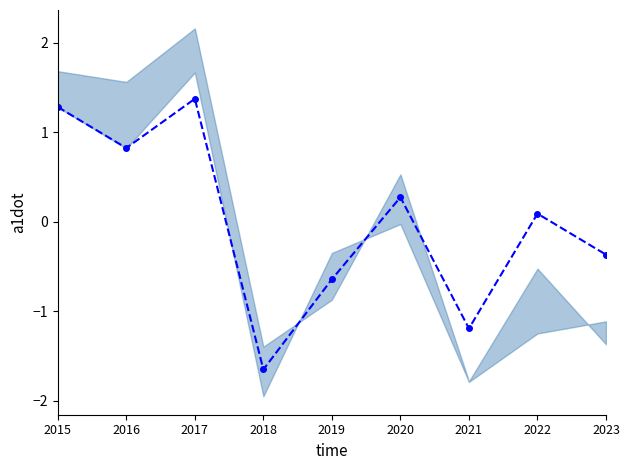

What is the change in value from 2018 to 2022?

+1.7